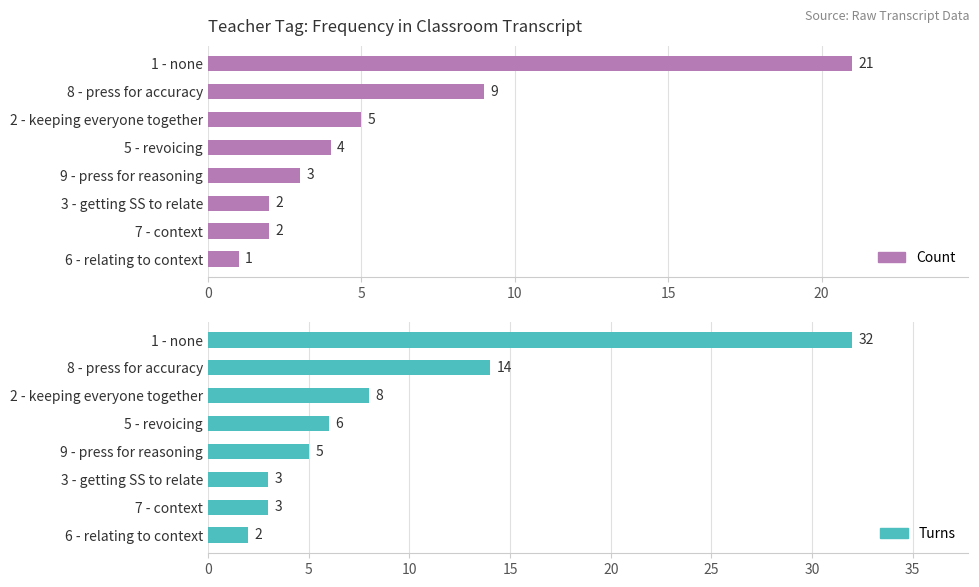

What are all the series names shown in the legend?

Count, Turns